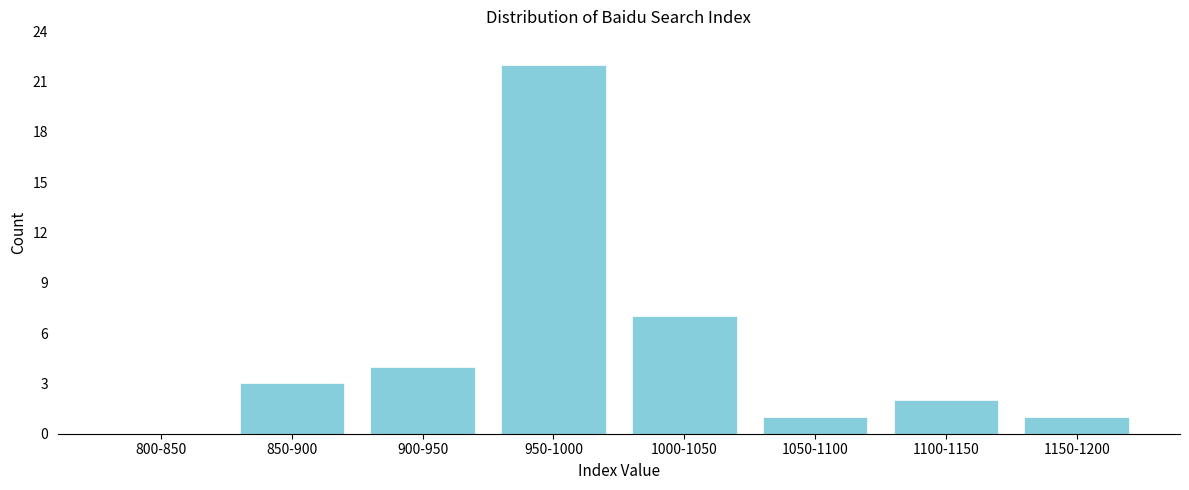

Reading left to right, what are all the values shown in this chart?

800-850=0	850-900=3	900-950=4	950-1000=22	1000-1050=7	1050-1100=1	1100-1150=2	1150-1200=1